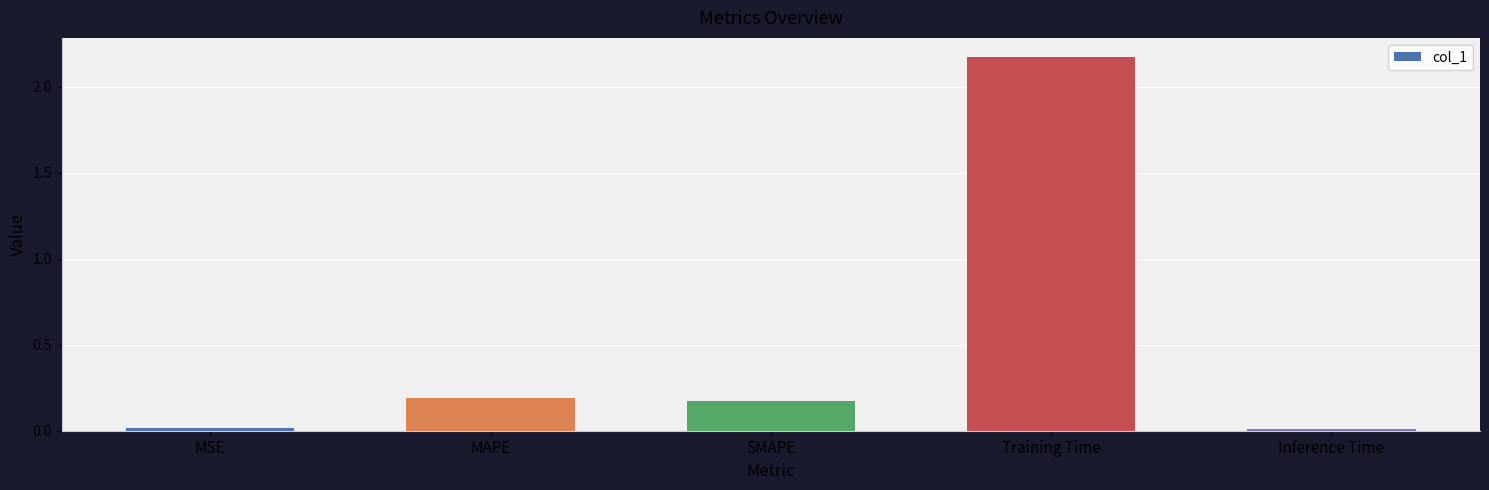

What is the label of the 1st bar from the right?

Inference Time